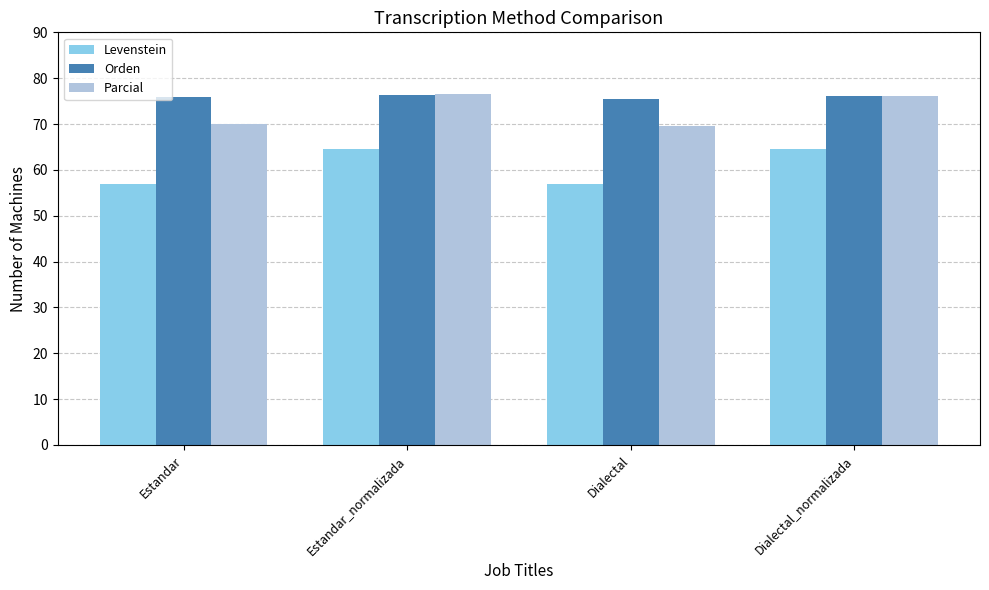

List the series in order of their overall mean, lowest first.

Levenstein, Parcial, Orden